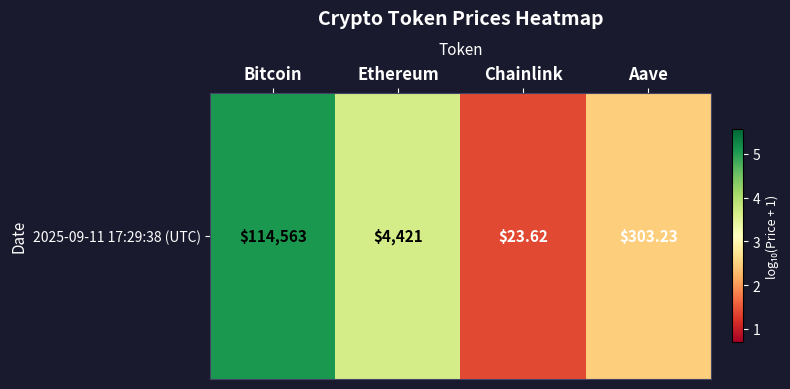

Rank the categories by value from lowest to highest.

Chainlink, Aave, Ethereum, Bitcoin